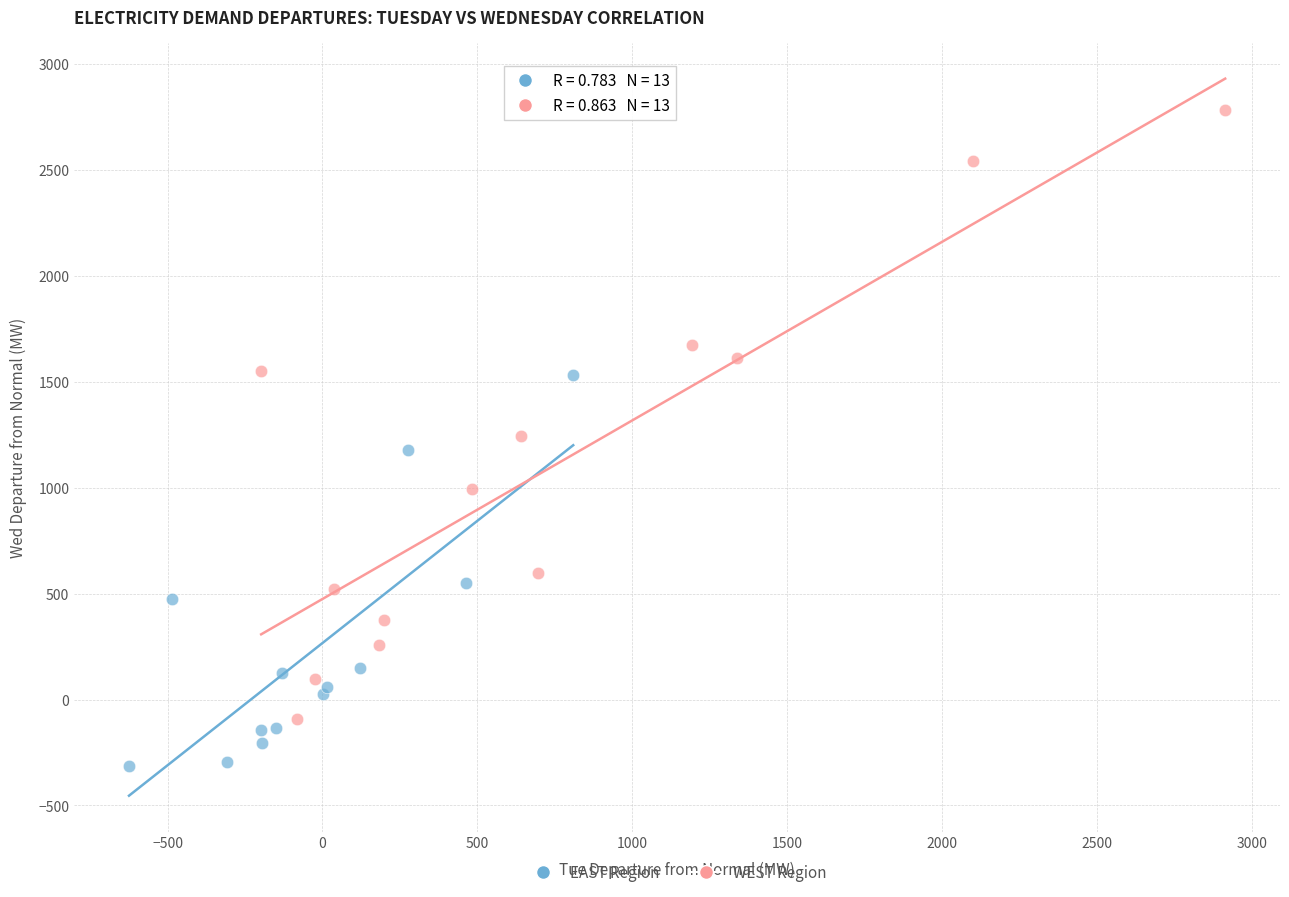

Which series has the largest Y range (max minus min)?

WEST Region